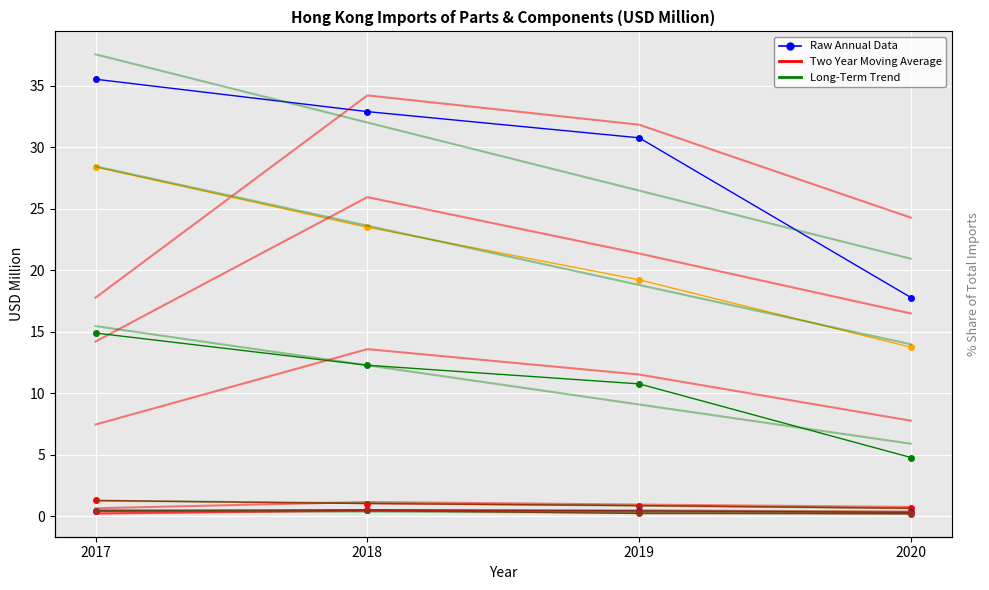

How many data points does each series have?

4